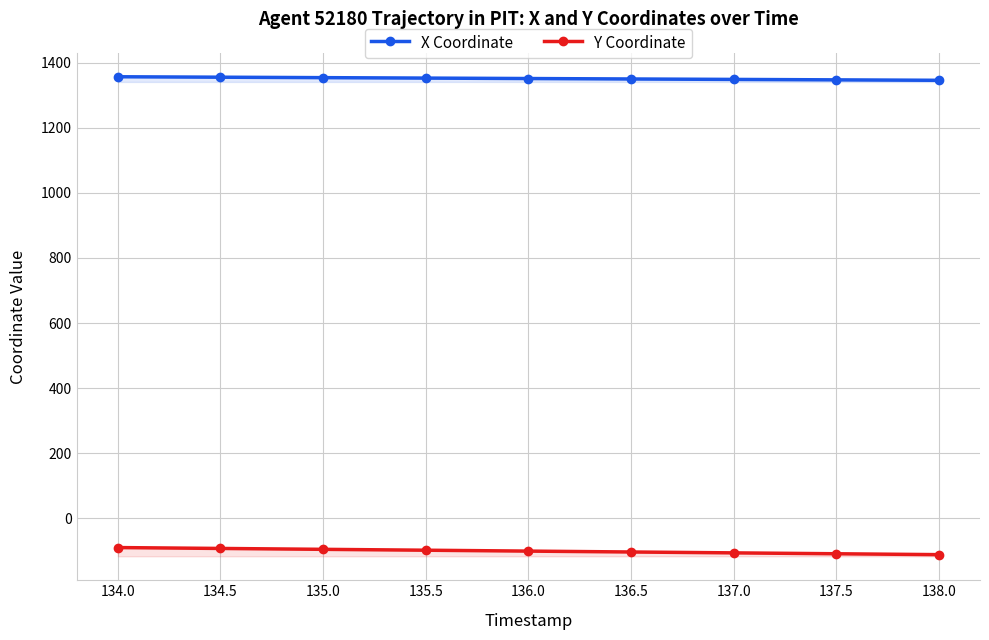

What is the total value across all series at 136.5?

1246.9